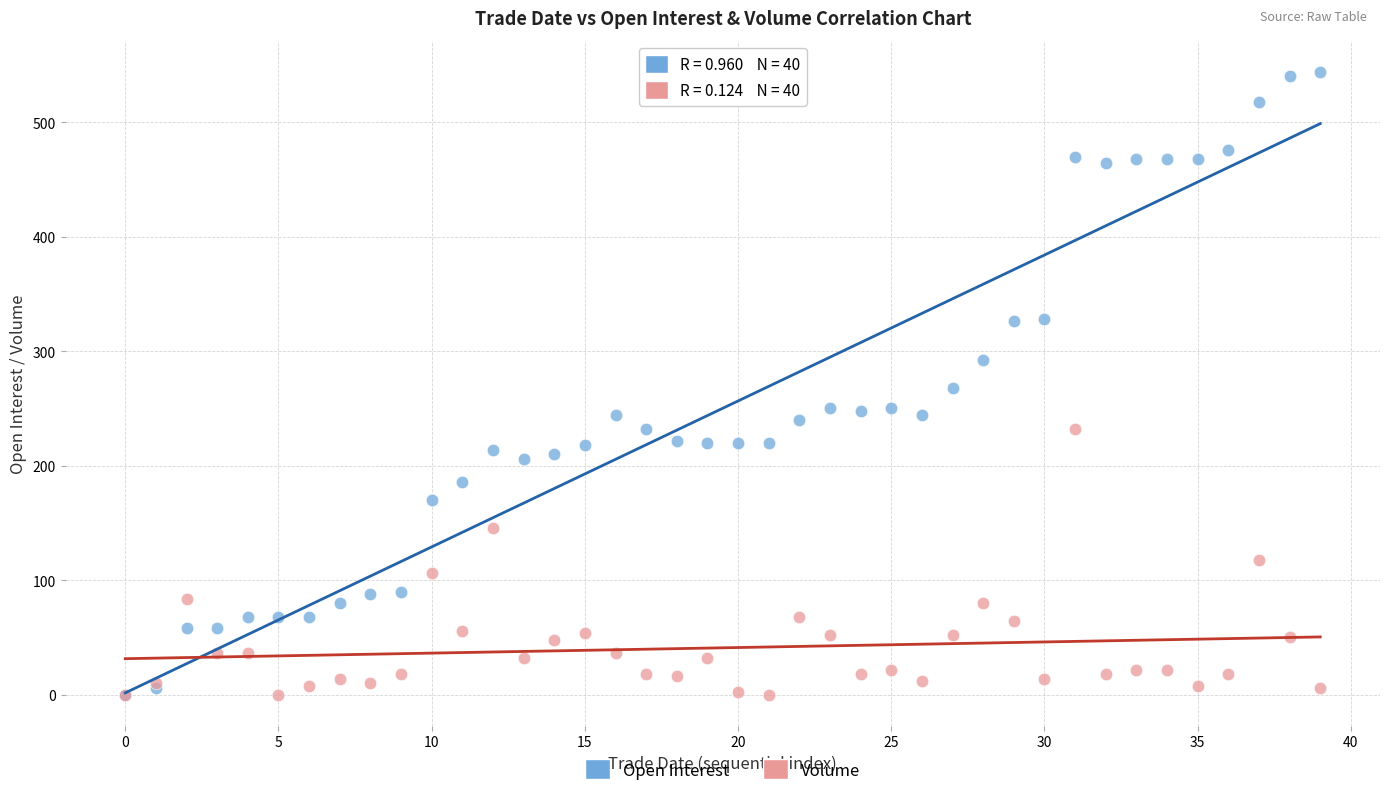

Which series contains the highest Y value?

Open Interest